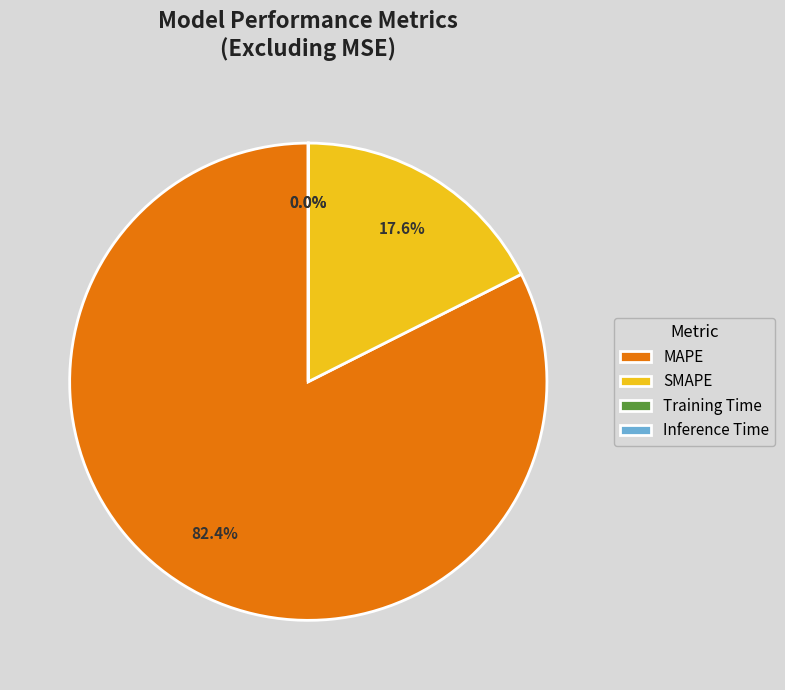

Does any single category account for the majority?

Yes